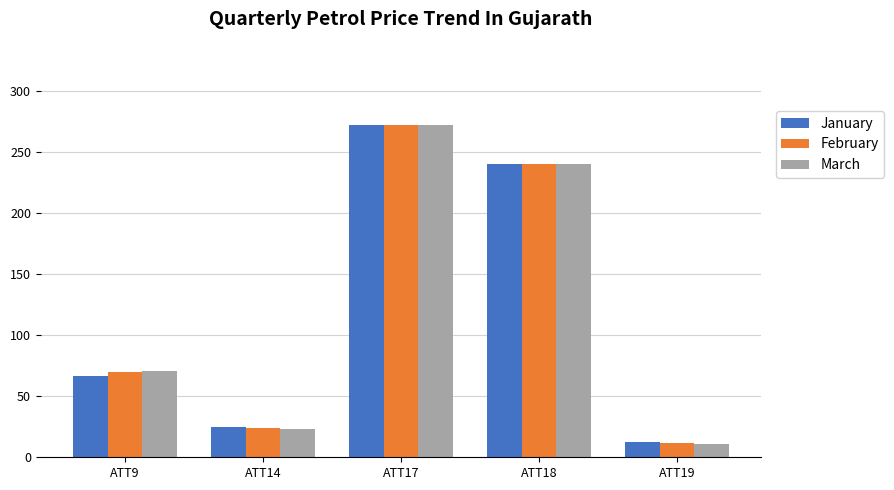

Reading left to right, extract all data points from this chart.

January: ATT9=66.9	ATT14=24.6	ATT17=272.2	ATT18=240.4	ATT19=12.3
February: ATT9=69.7	ATT14=24.2	ATT17=272.3	ATT18=240.3	ATT19=11.6
March: ATT9=70.5	ATT14=23.2	ATT17=272.3	ATT18=240.4	ATT19=10.6